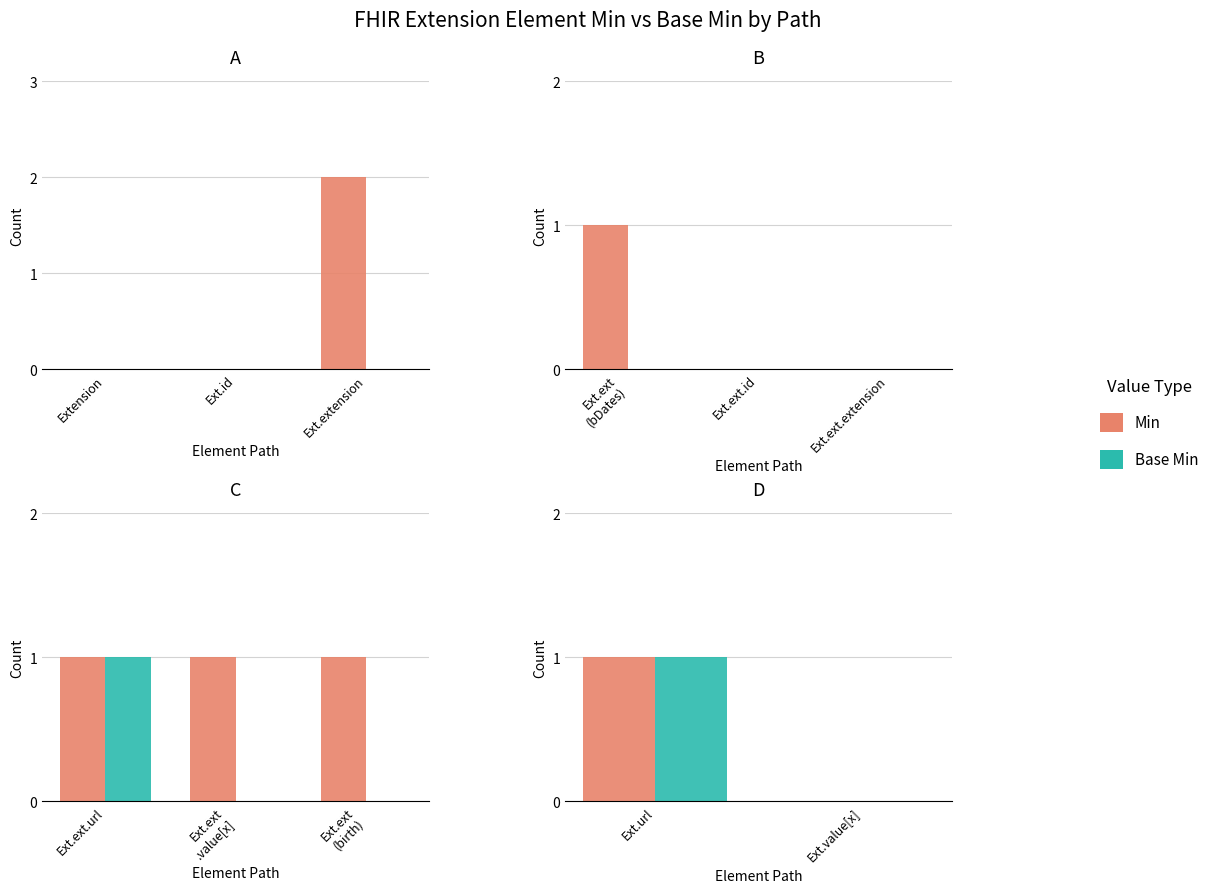

At which category does the chart reach its minimum across all series?

Ext.value[x]